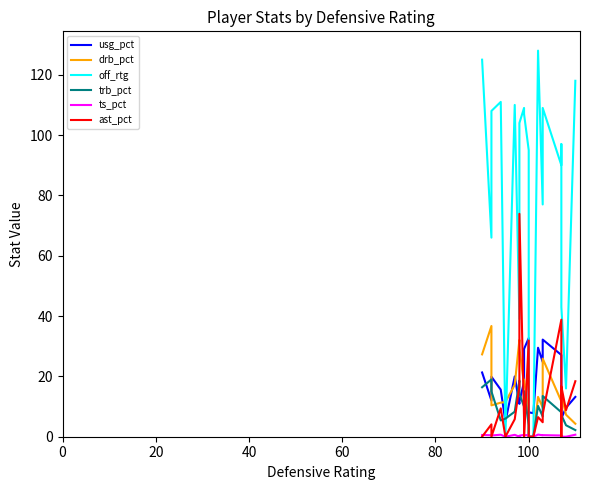

True or false: ts_pct and drb_pct intersect in this chart.

False